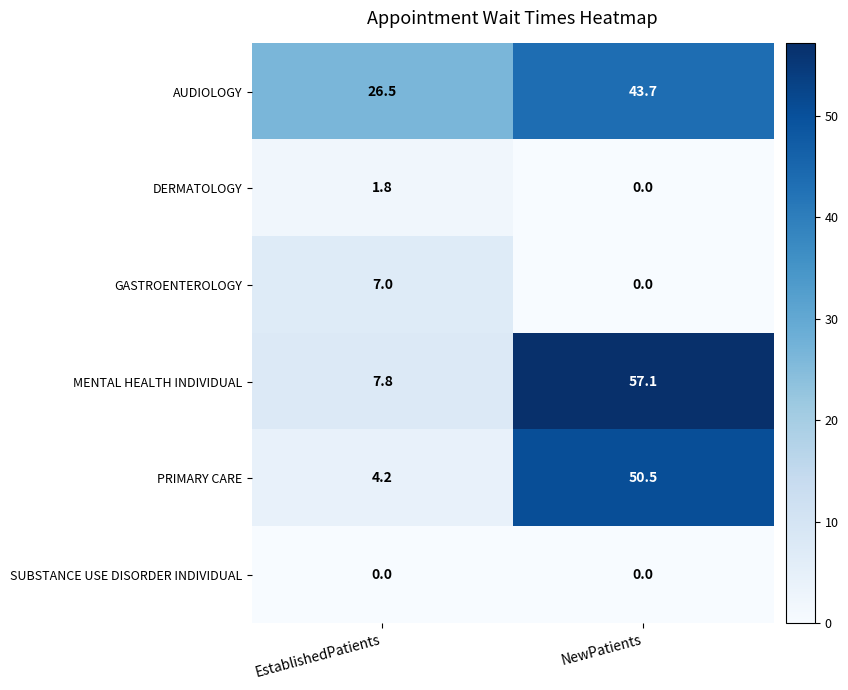

List the labels in order of MENTAL HEALTH INDIVIDUAL value, largest first.

NewPatients, EstablishedPatients